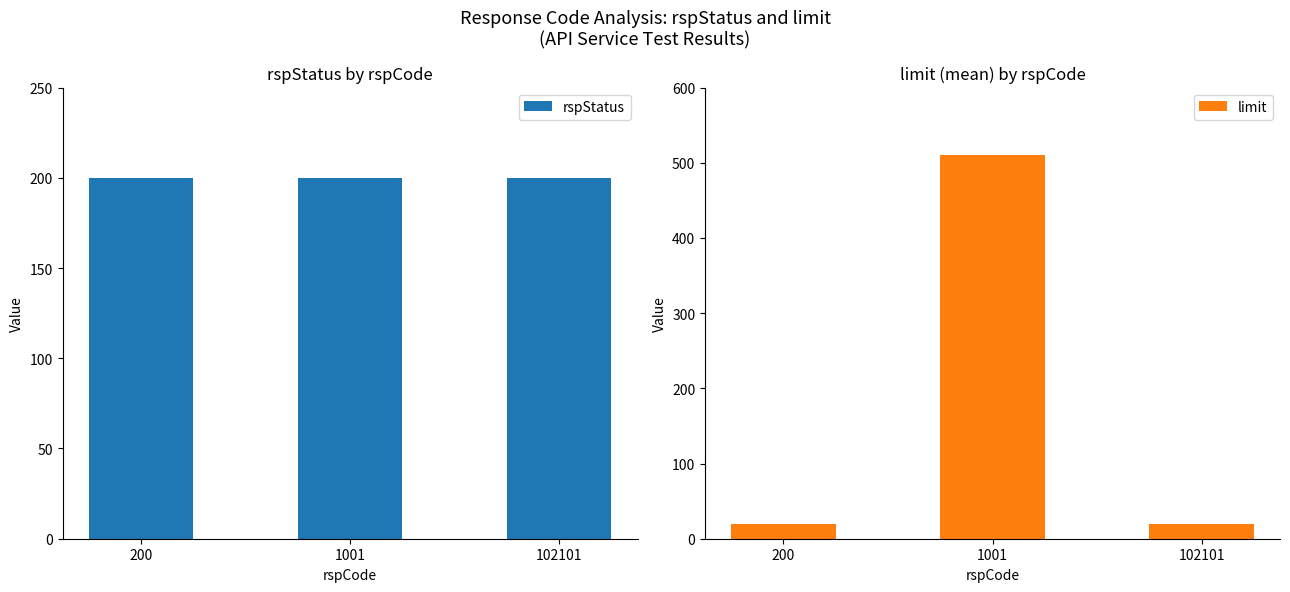

Reading left to right, list all the values displayed in this chart.

rspStatus: 200	200	200
limit: 20	510	20